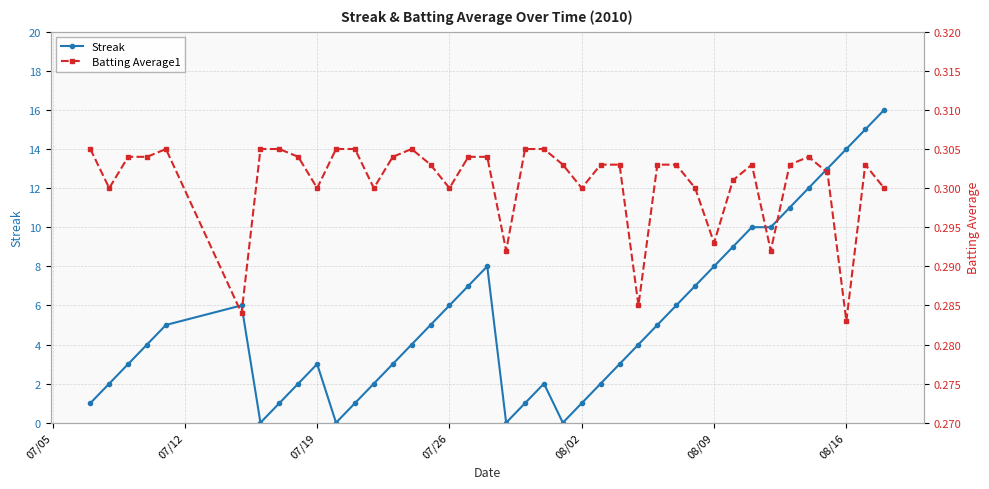

What is the average value of the Batting Average1 series?

0.3